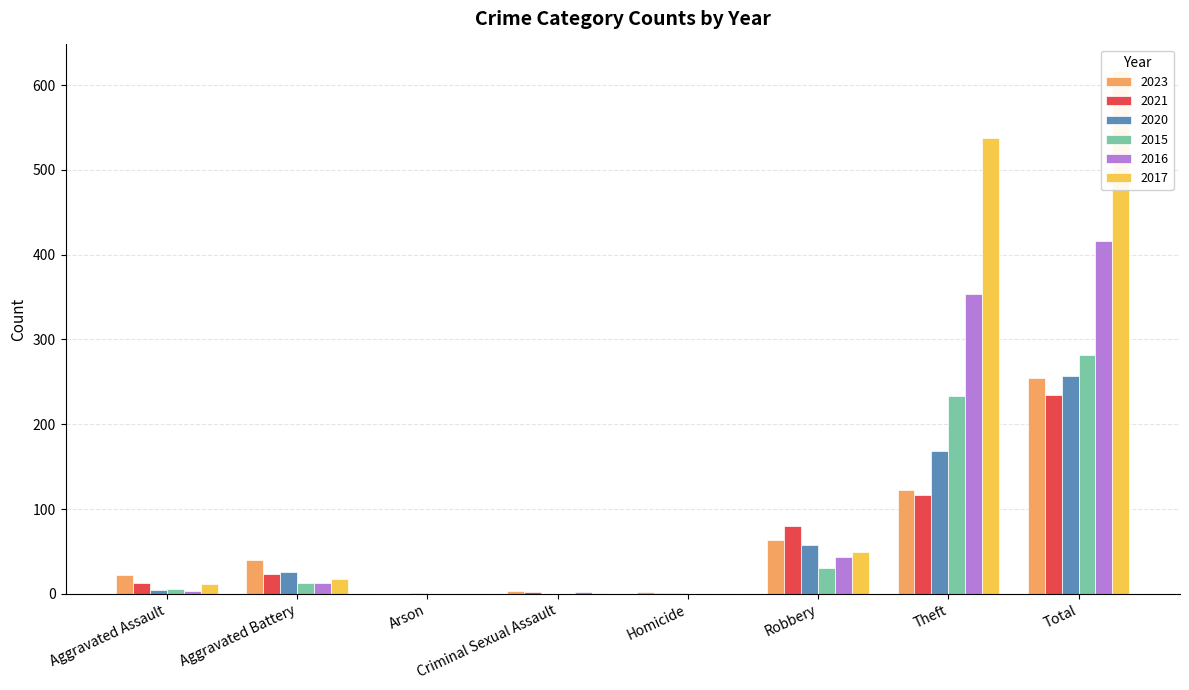

How many bars are there in total?

48